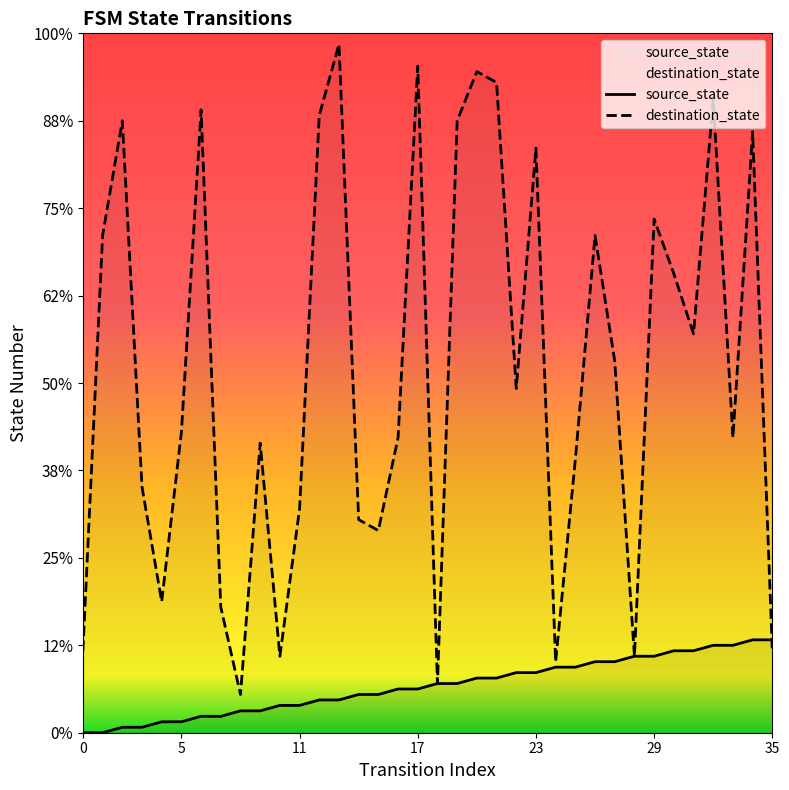

How many values in source_state are above zero?

34